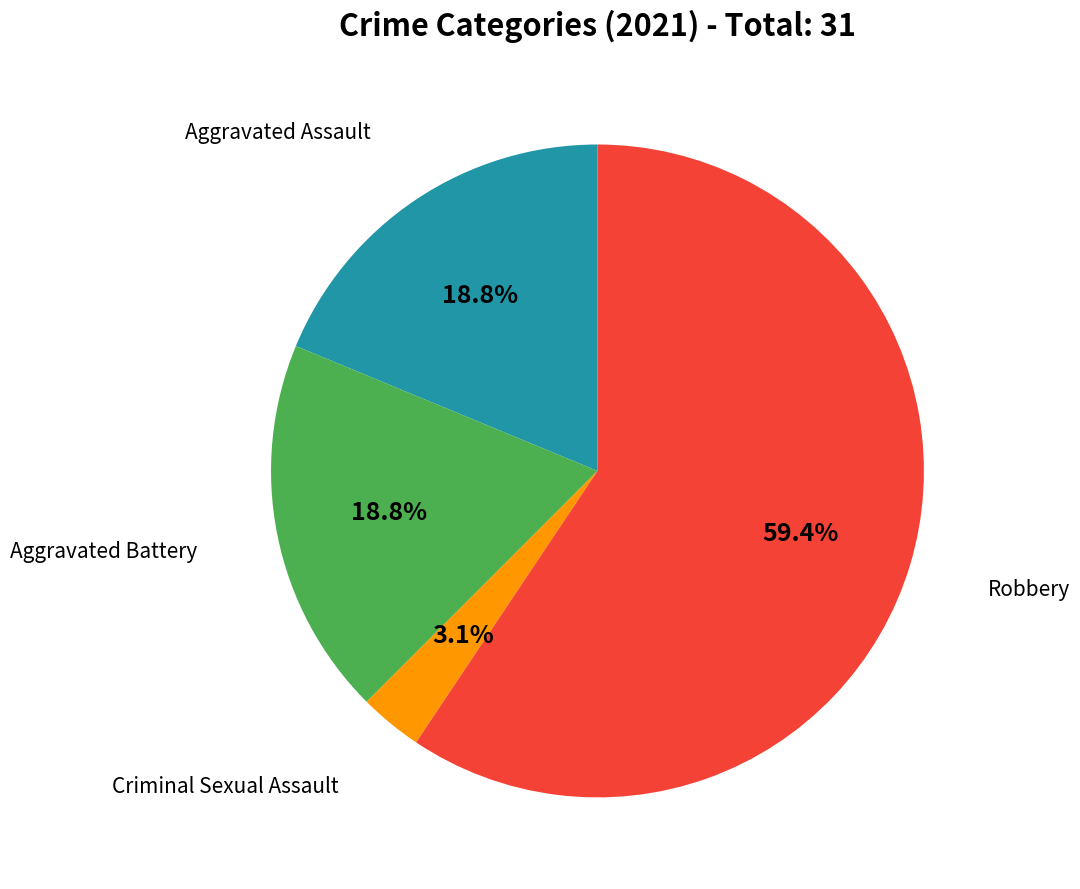

Is there a majority slice in this chart?

Yes